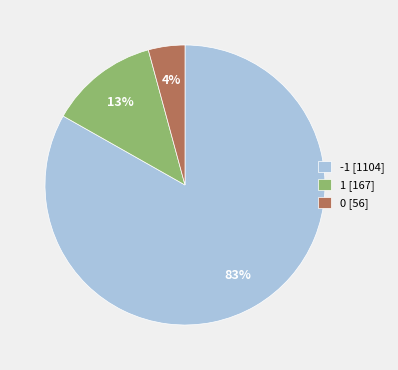

What is the largest slice in the pie chart?

-1